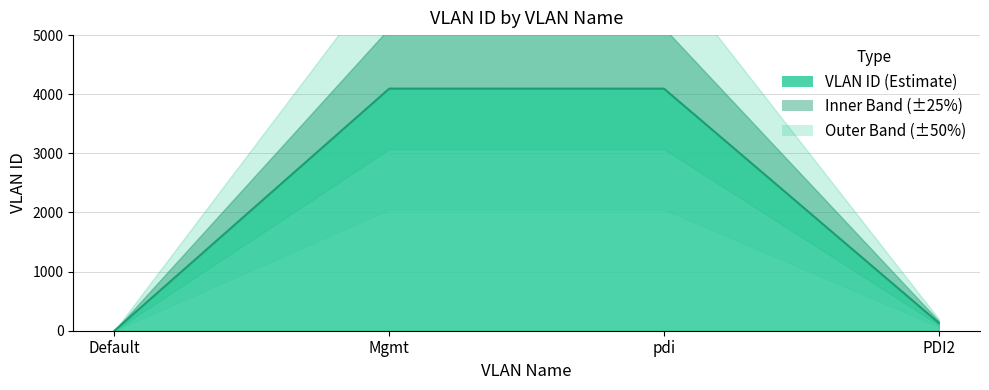

The chart shows a value of 0 at Default. True or false?

False